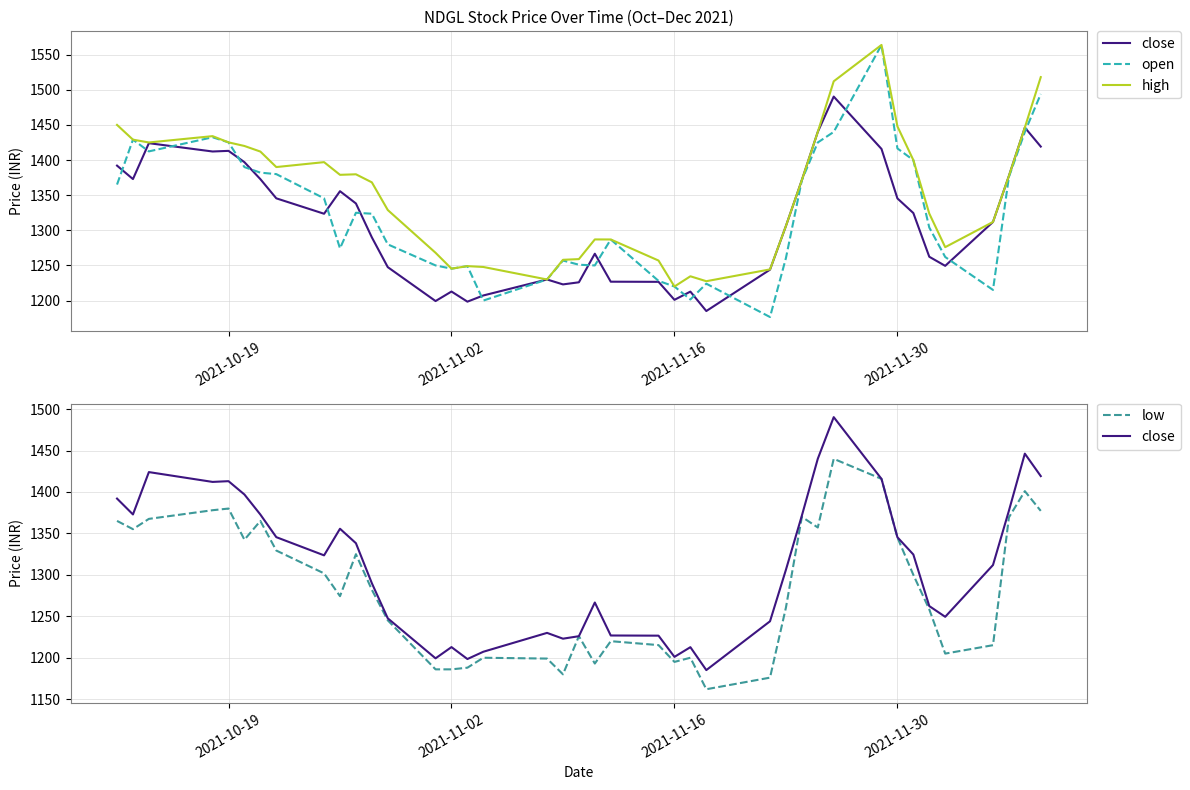

True or false: low and close cross at least once.

False